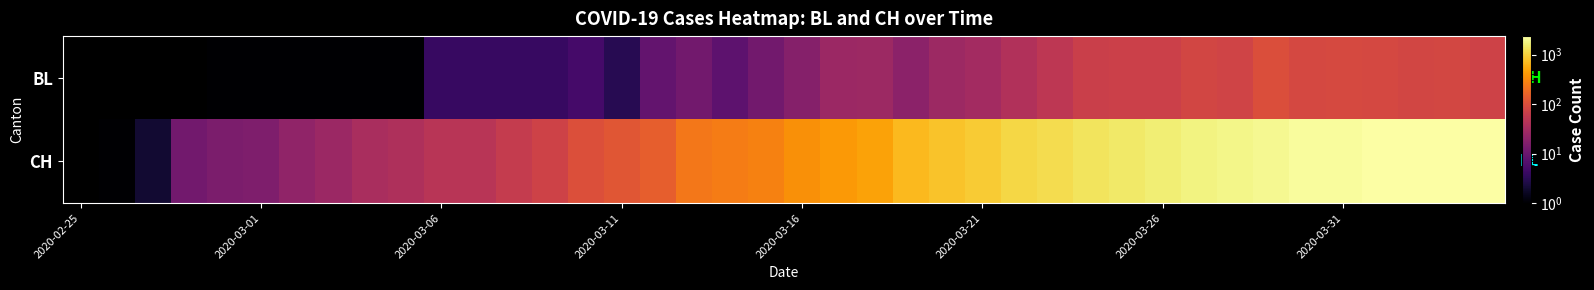

List the series in order of their overall mean, highest first.

CH, BL